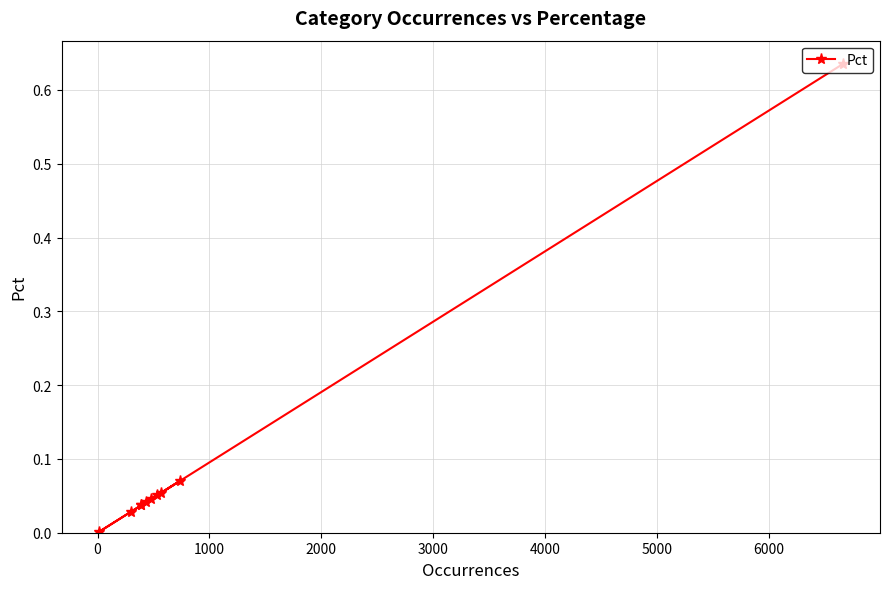

How many lines are shown in the chart?

1